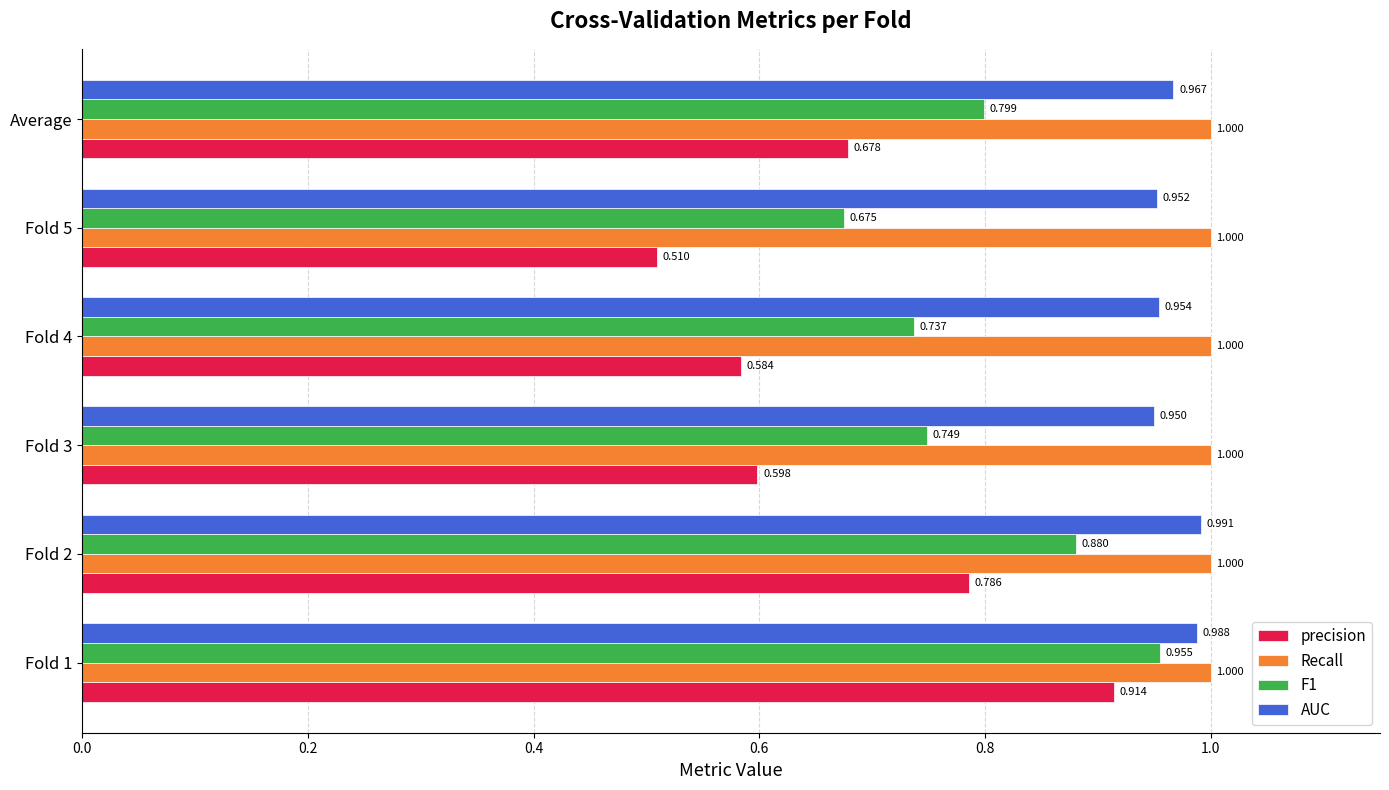

Which series has the widest spread of values?

precision